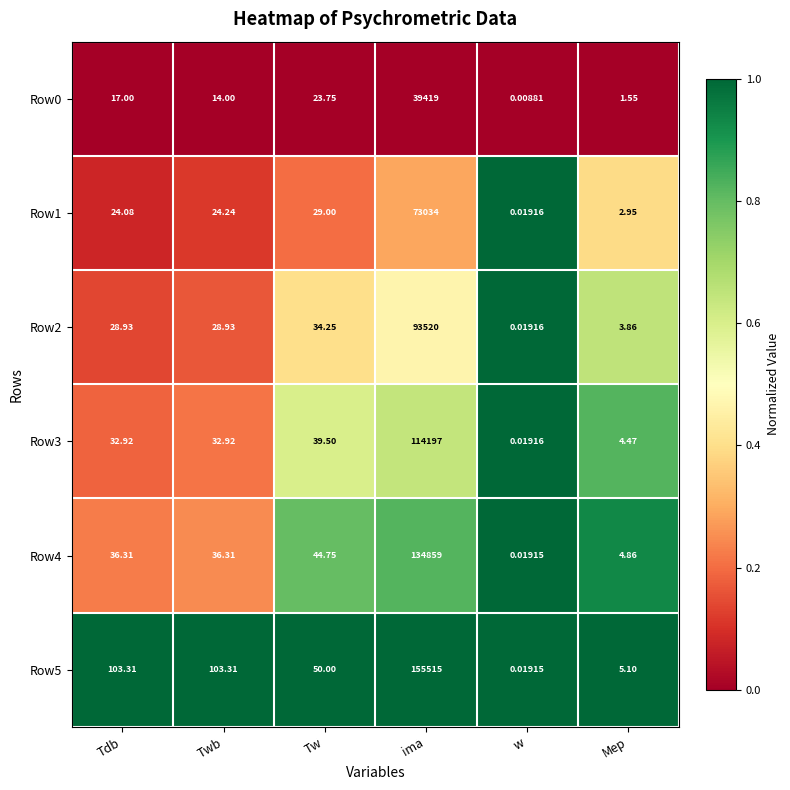

Where is Row0 nearest to the value 19709?

Tw